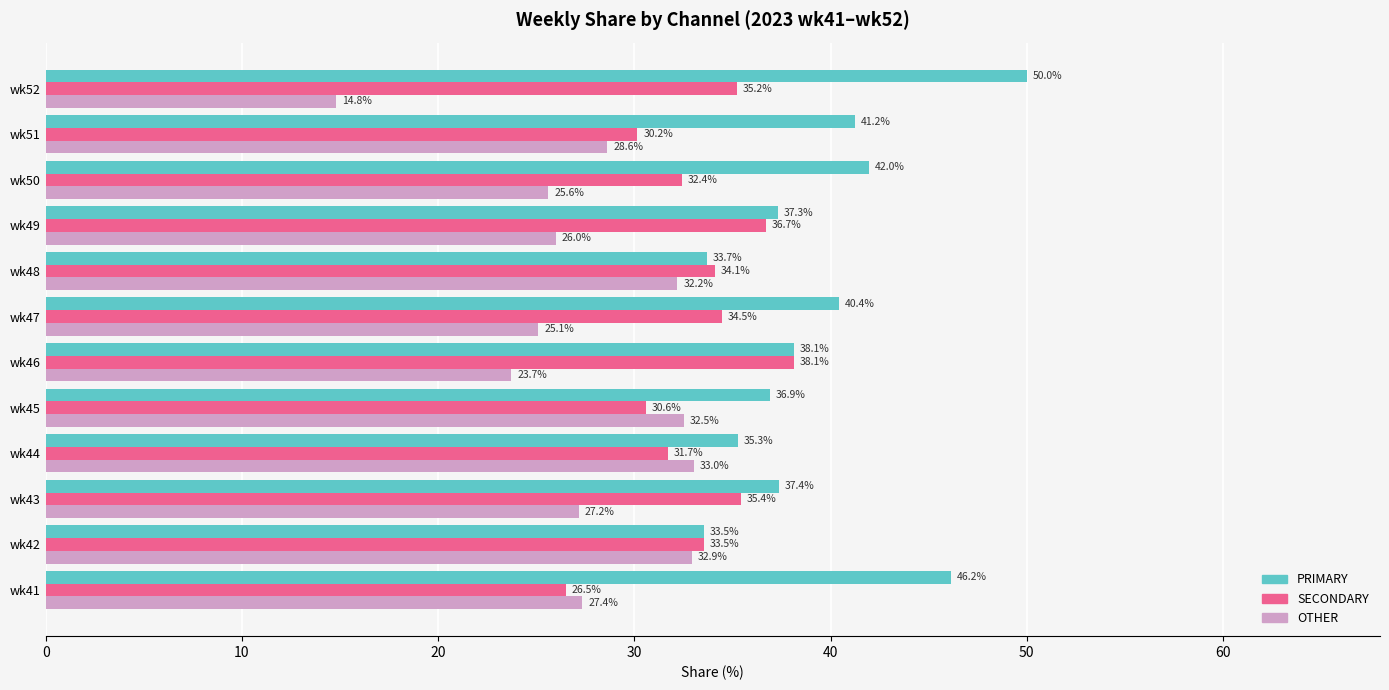

What is the average value of the SECONDARY series?

33.2